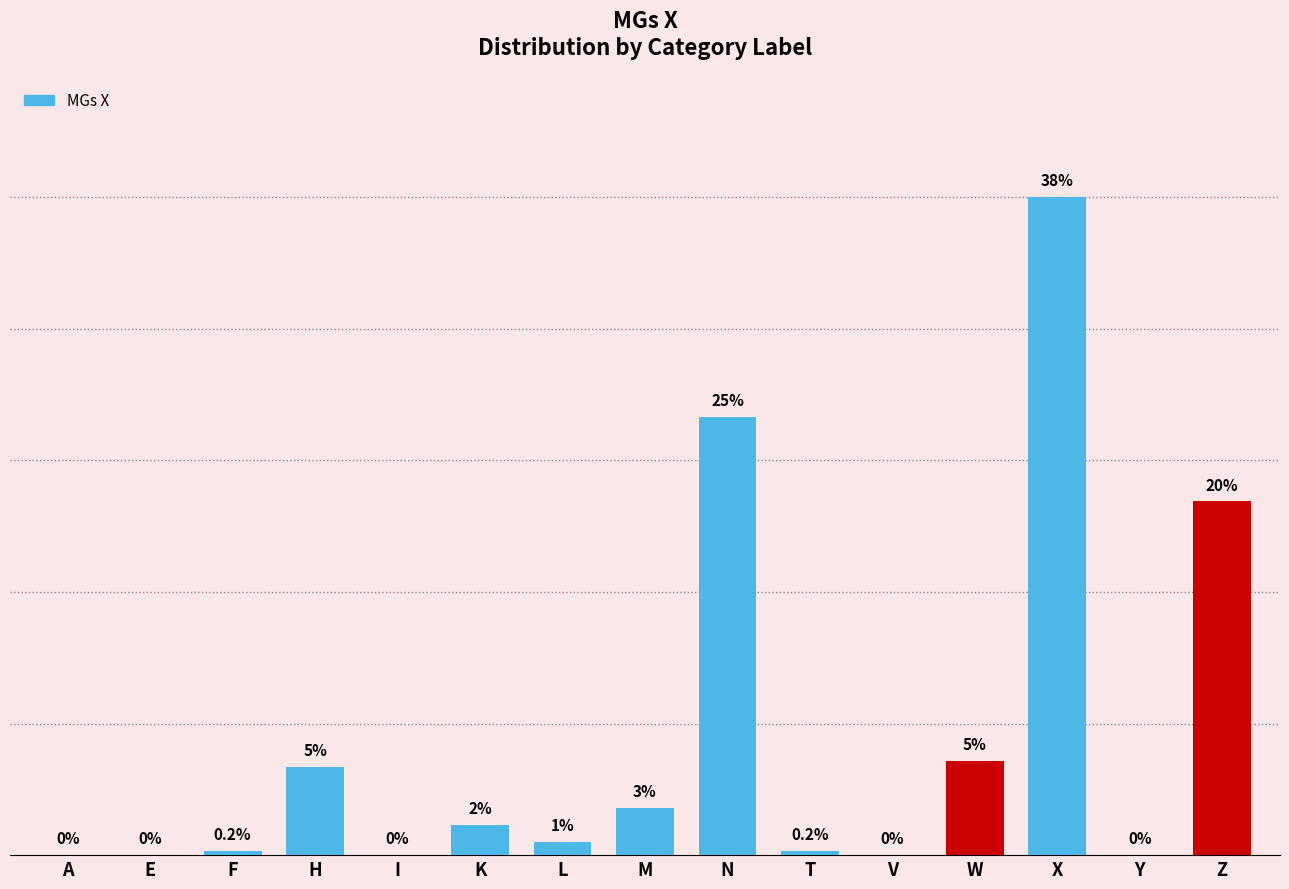

Rank the categories by value from highest to lowest.

X, N, Z, W, H, M, K, L, F, T, A, E, I, V, Y